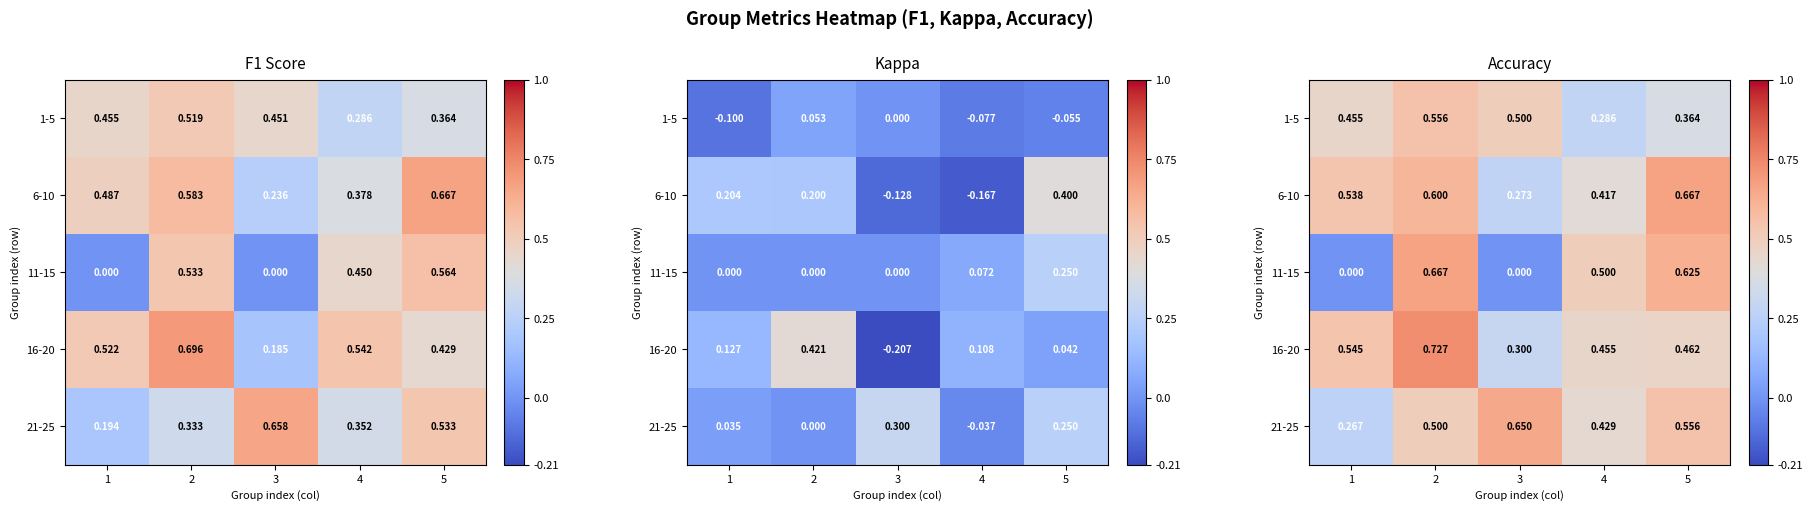

Which label corresponds to the largest value in the chart?

2